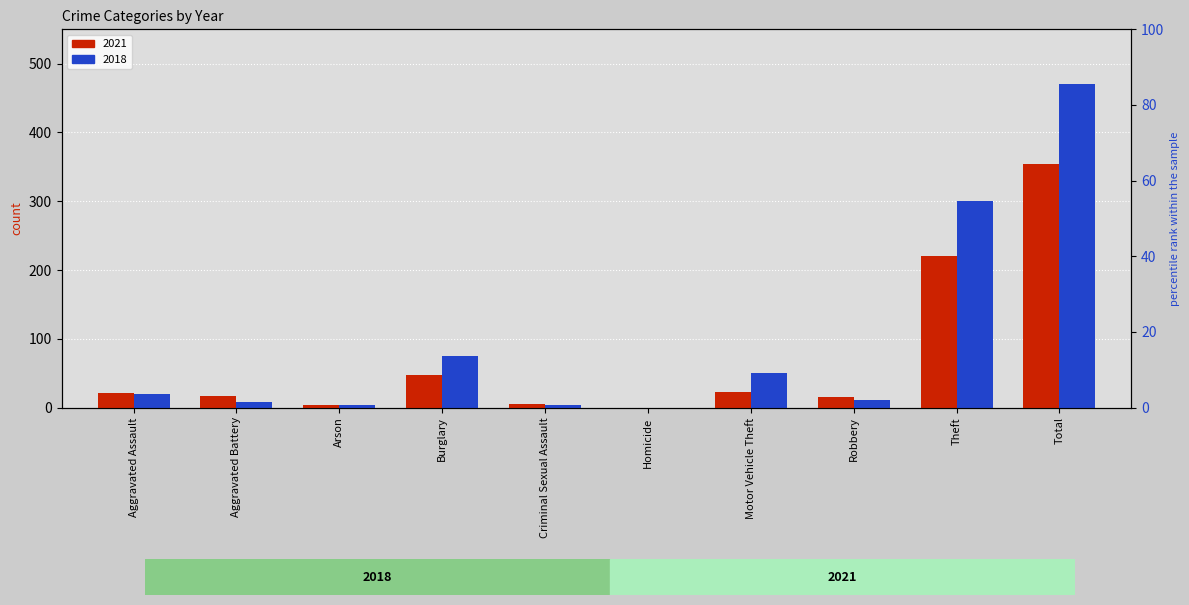

What is the label of the 7th bar from the left?

Motor Vehicle Theft